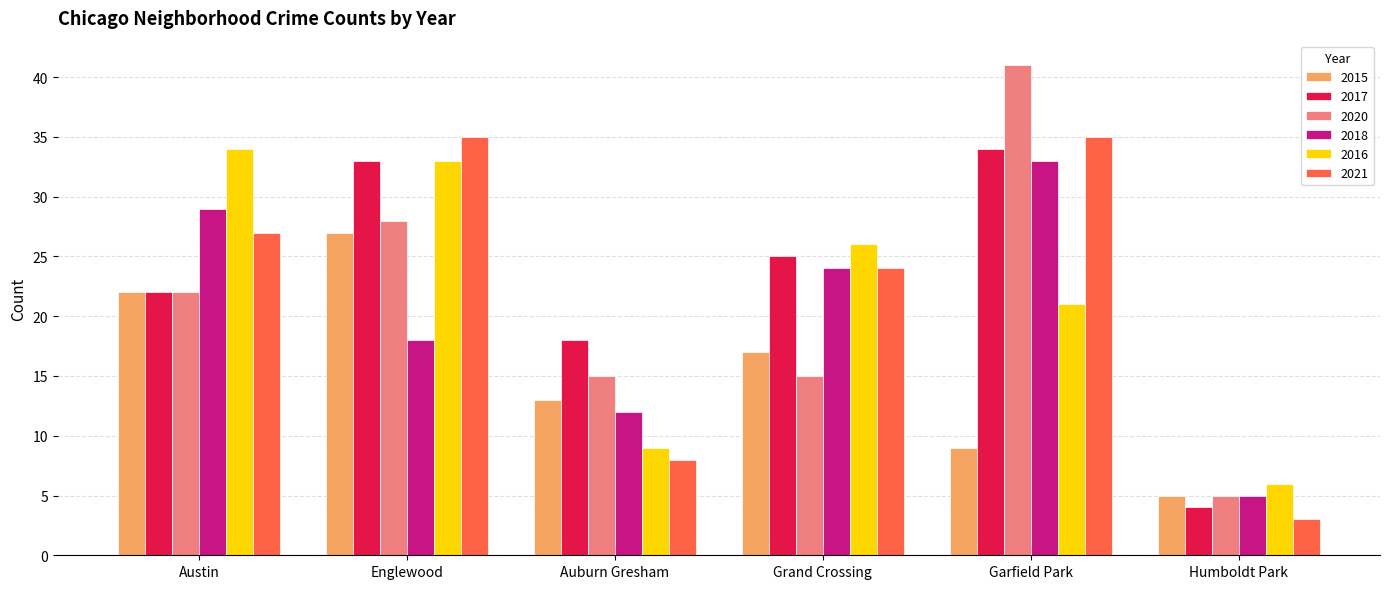

Which series has the largest range (max minus min)?

2020